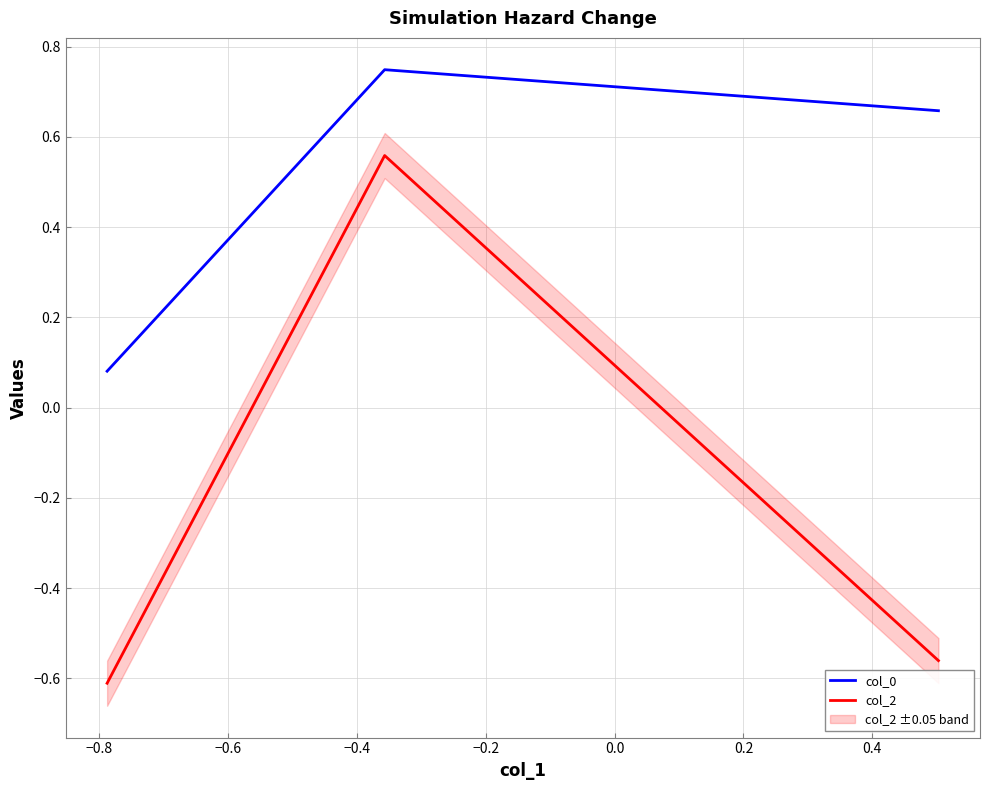

How many col_2 values are between 0 and 1?

1